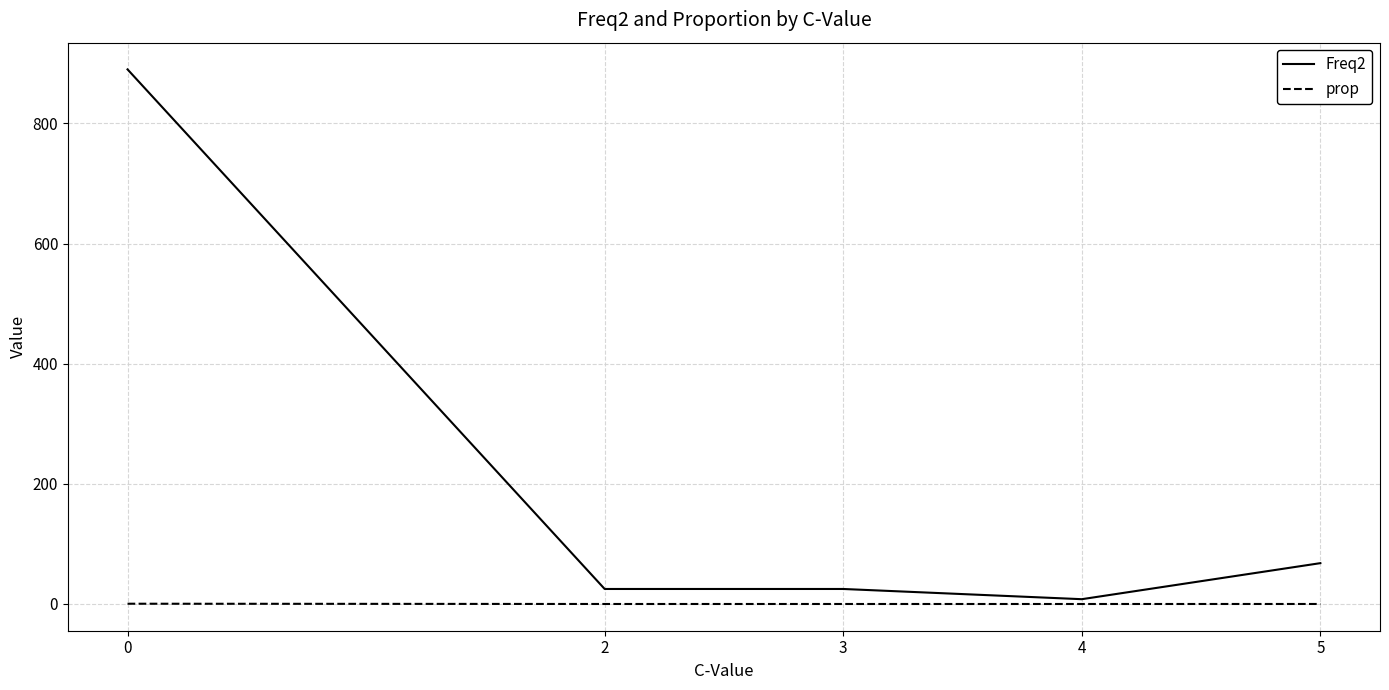

True or false: Freq2 has more than 1 points higher than both neighbors.

False